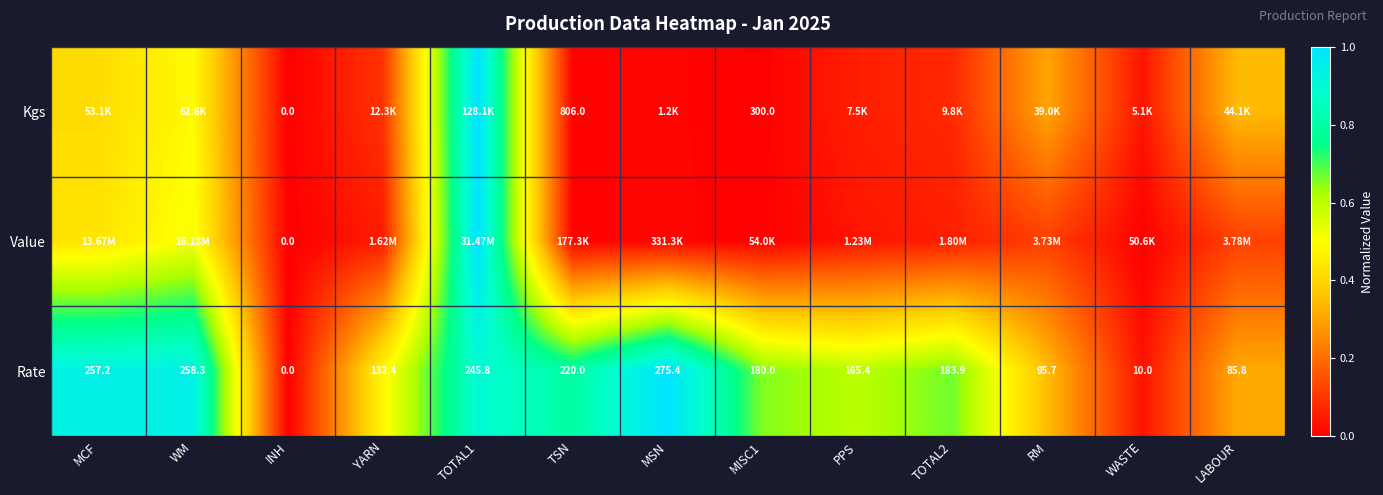

Where does the Rate series first go above 180?

MCF